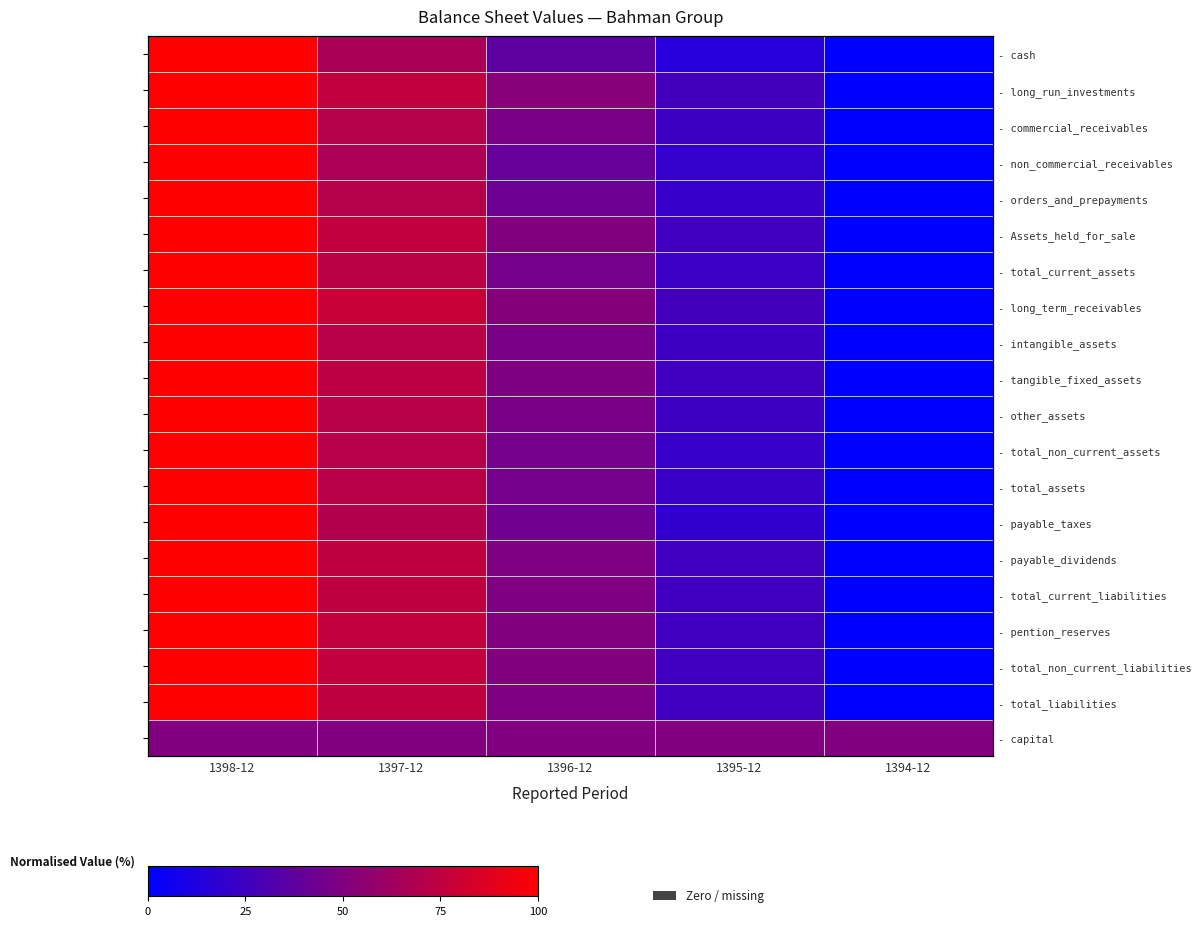

What is the difference between the highest and lowest values at 1397-12?

27.8